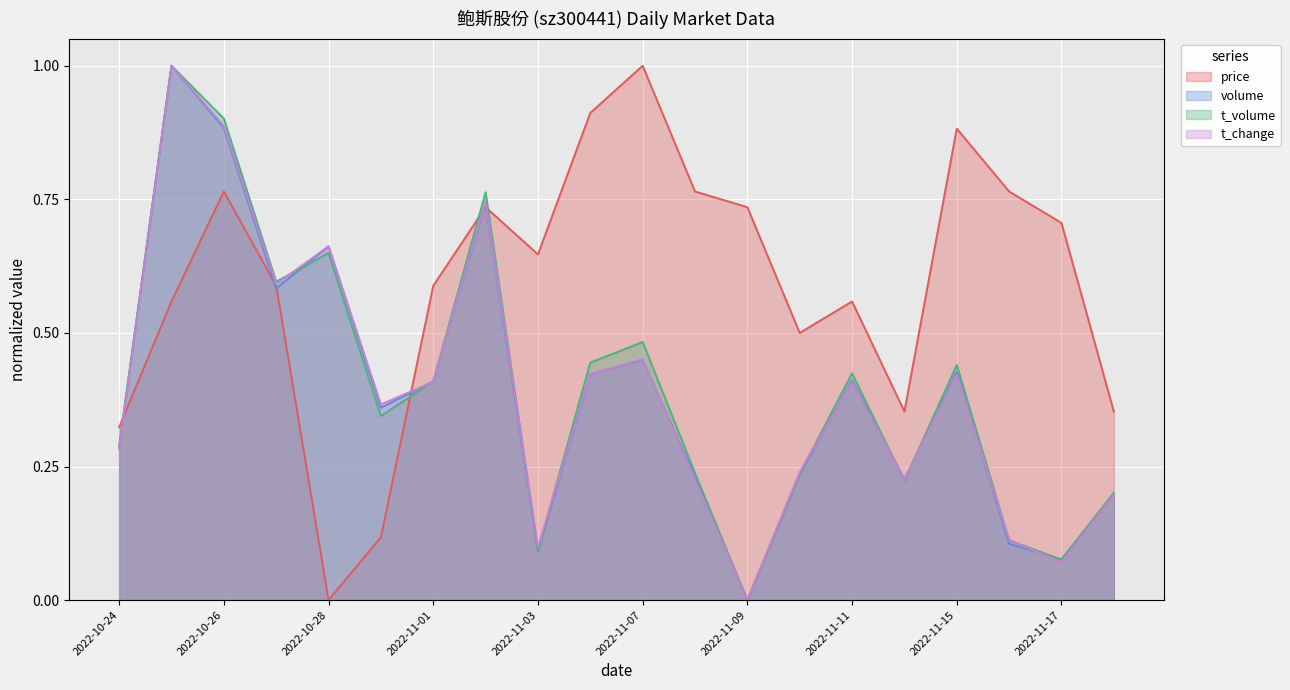

After their last crossing, which series has the higher values: t_volume or volume?

t_volume